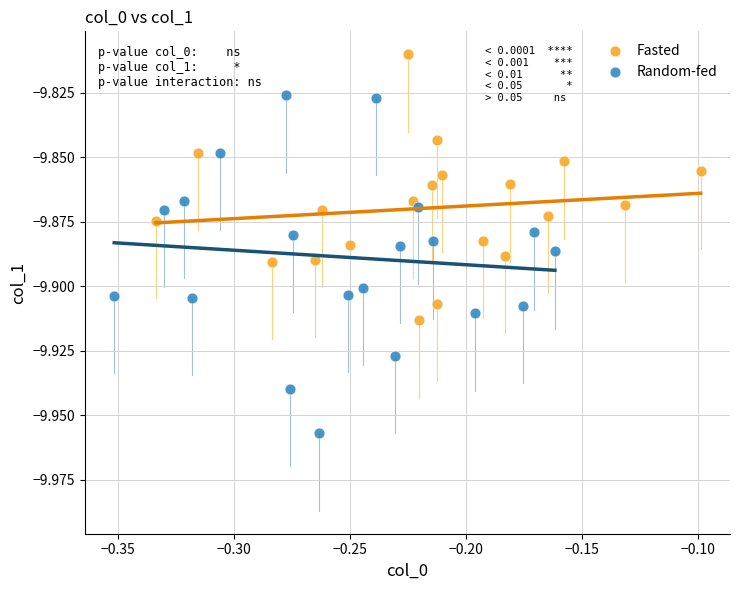

Which series has the widest spread of Y values?

Random-fed